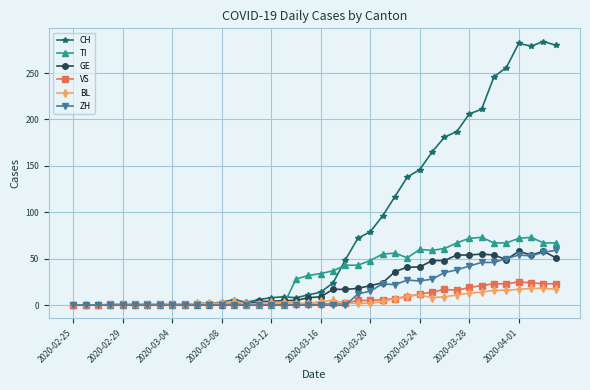

At how many categories does at least one series exceed 273?

4